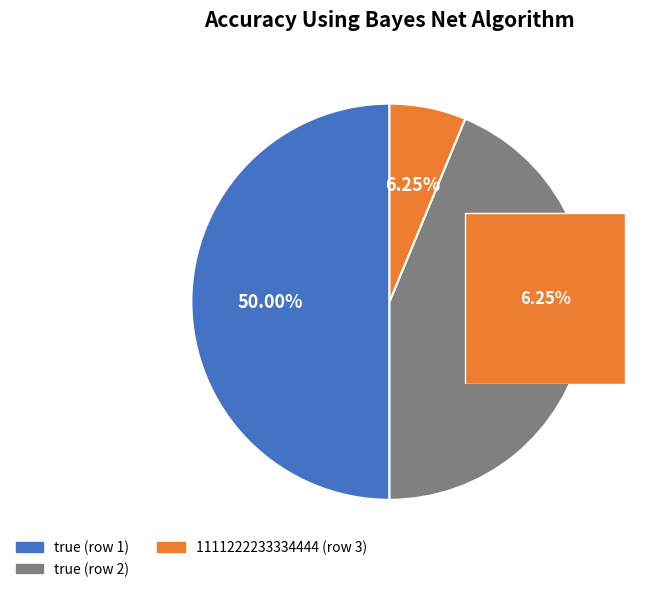

To the nearest percent, what percentage of the pie is true?

50%